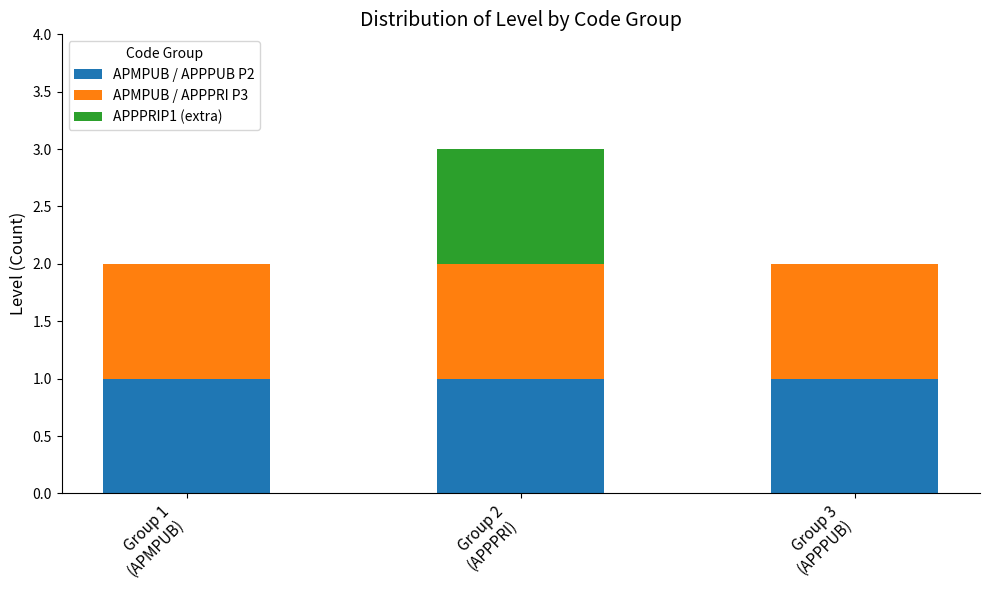

What are all the series names shown in the legend?

APMPUB / APPPUB P2, APMPUB / APPPRI P3, APPPRIP1 (extra)